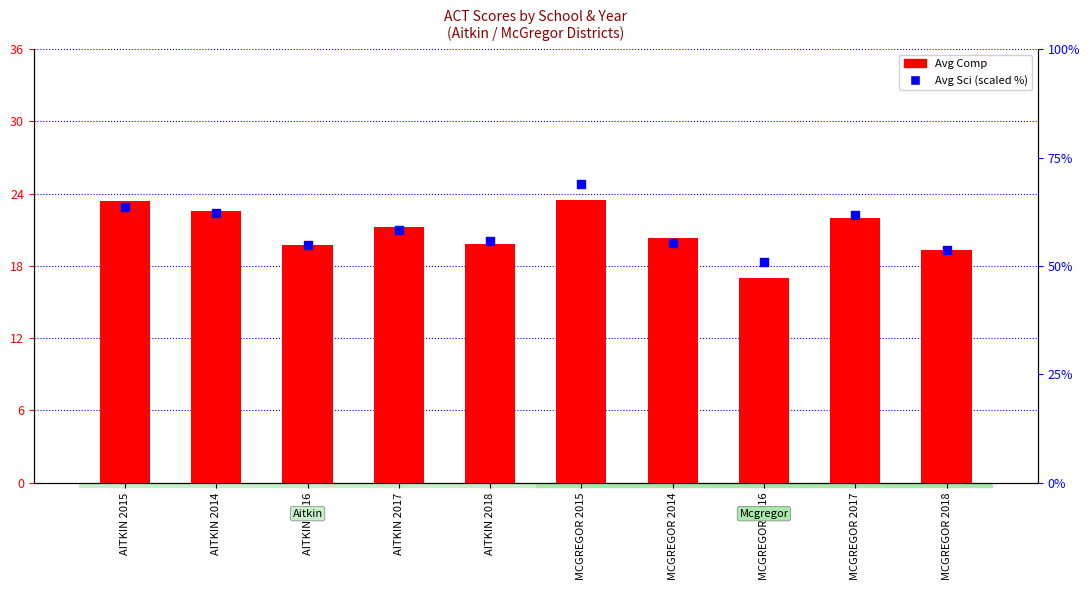

What is the total value across all series at MCGREGOR 2018?

72.9